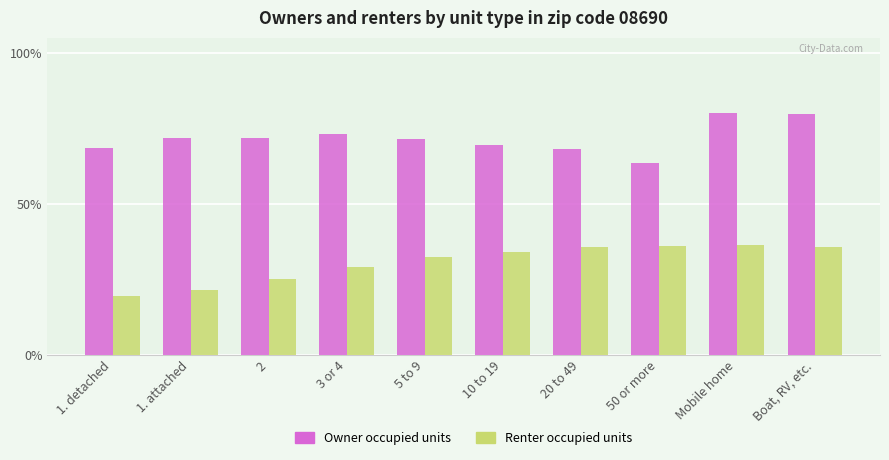

Count the number of categories in the chart.

10